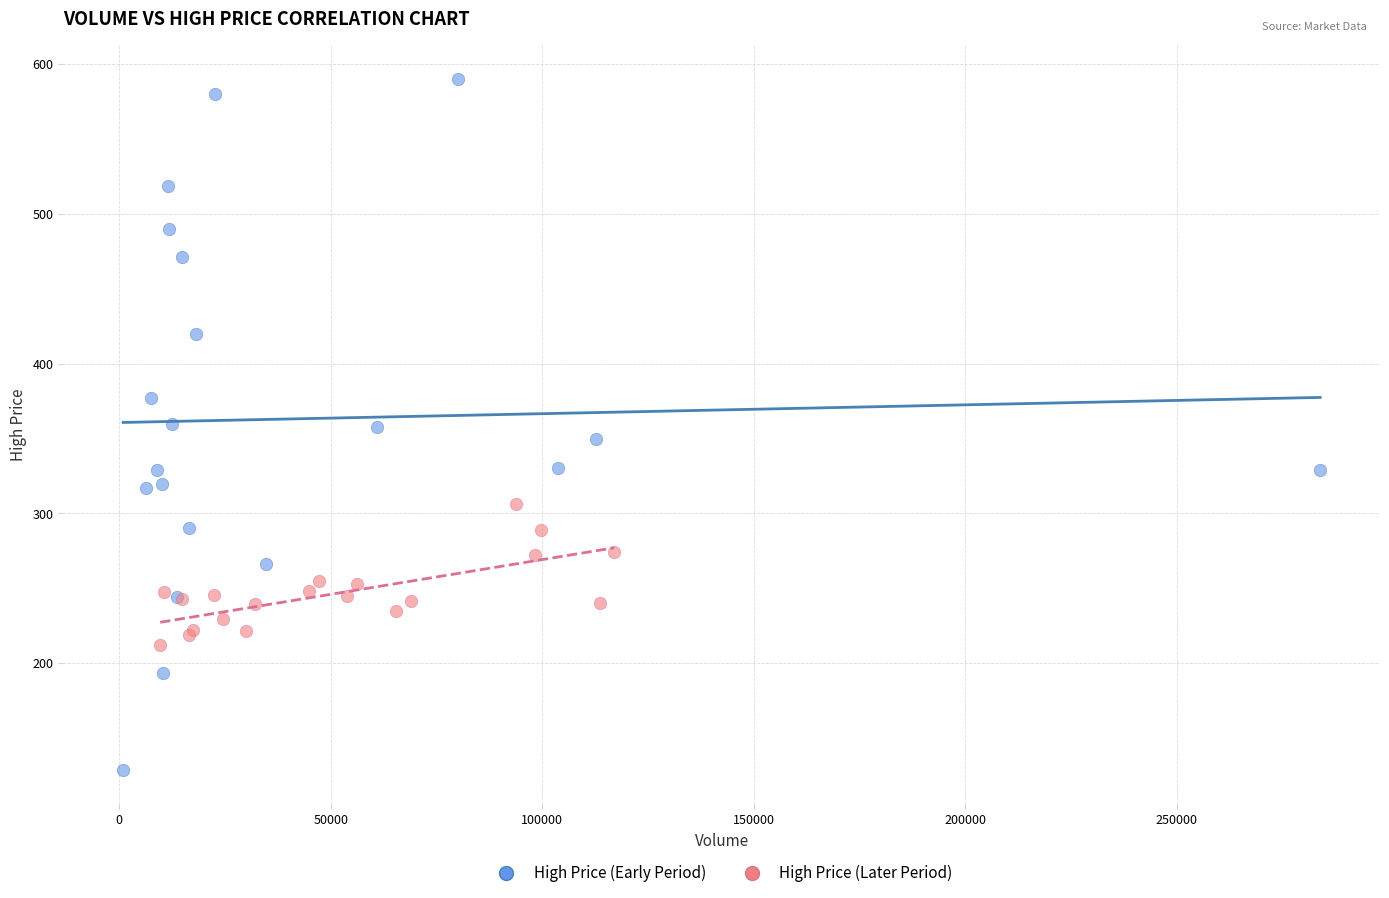

Which series reaches the maximum Y coordinate?

High Price (Early Period)